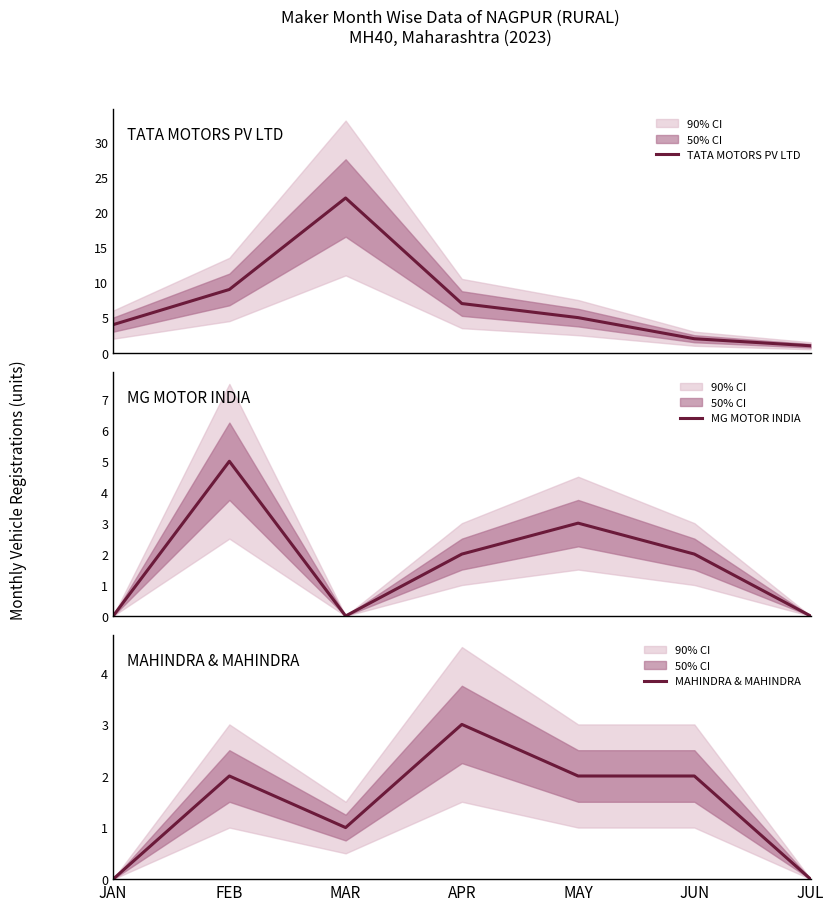

Is this an area chart (filled region under the line)?

No